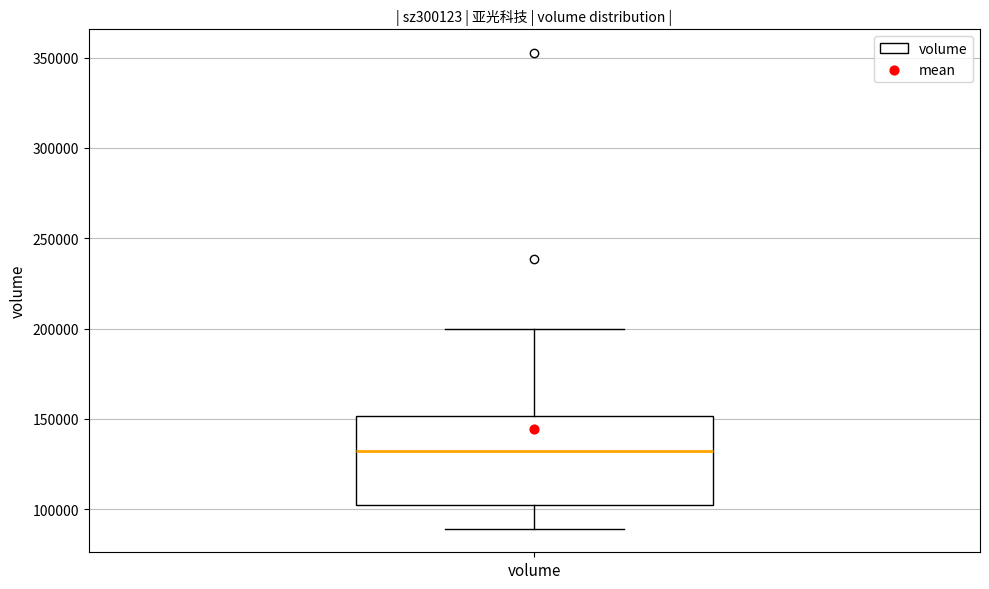

Read this box plot against the y-axis: the position of the median line, the range covered by the box, and the ends of both whiskers. The values are not printed on the chart, so give them approximately, as read against the axis.

median 130000, box 105000 to 150000, whiskers 90000 to 200000